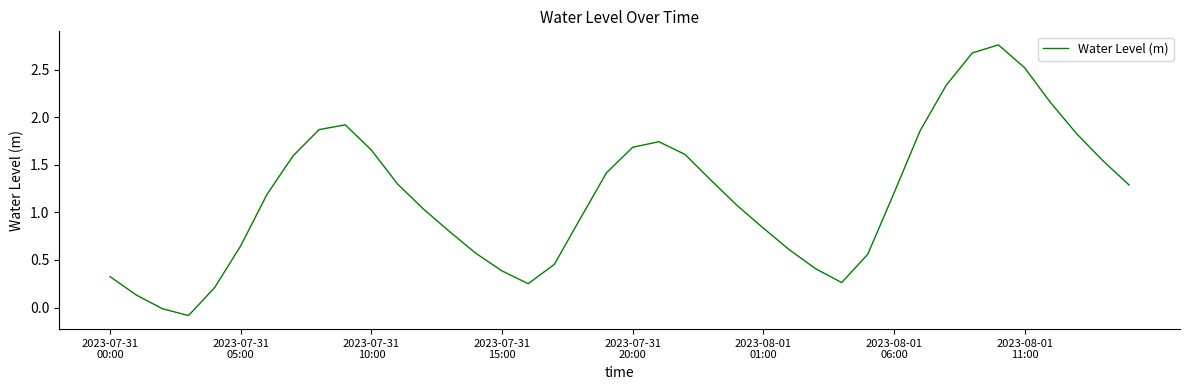

How many lines are shown in the chart?

1